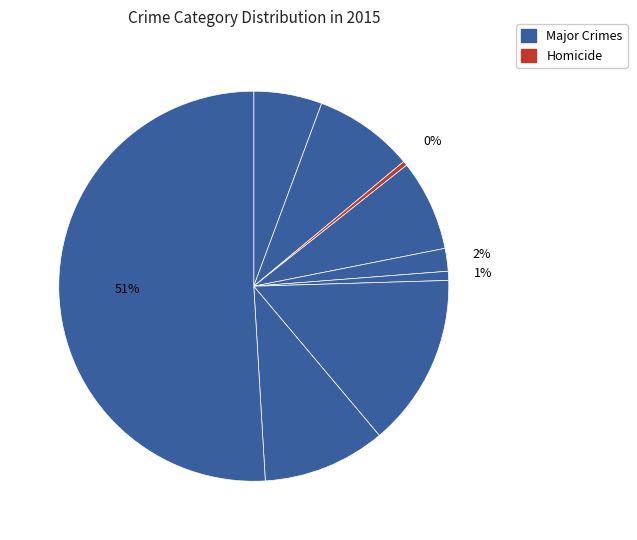

Count the number of slices in the pie.

9